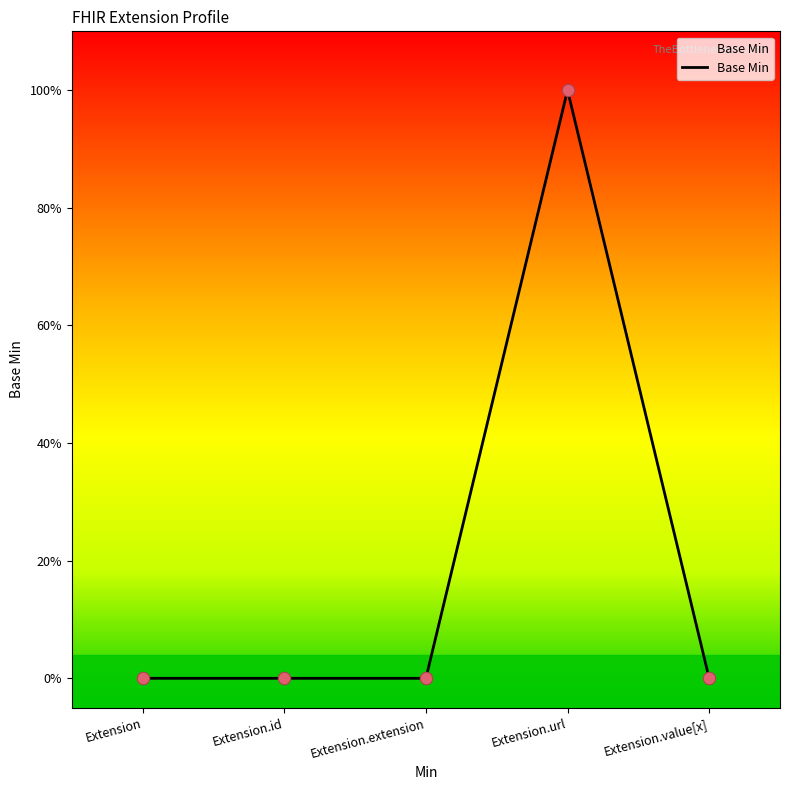

Between Extension and Extension.id, which is larger?

Extension